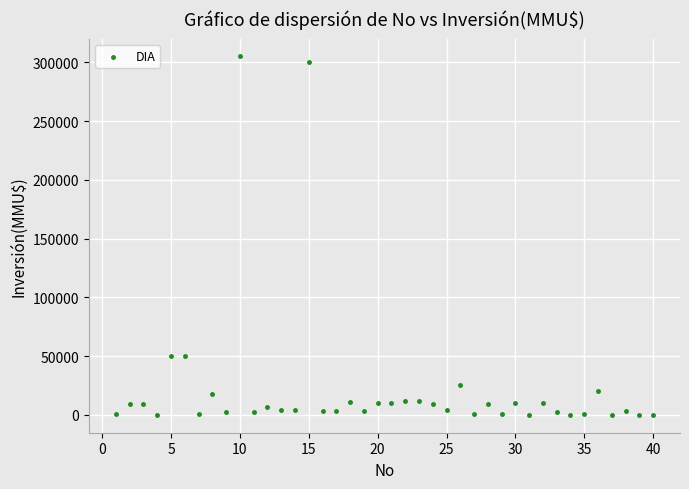

What is the range of Y values (max minus min)?

304997